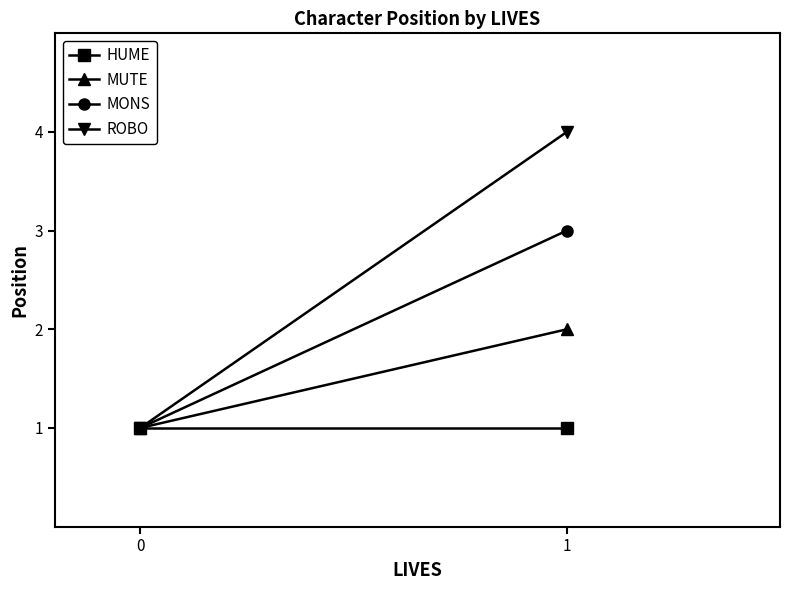

Rank the series by their average value, from highest to lowest.

ROBO, MONS, MUTE, HUME